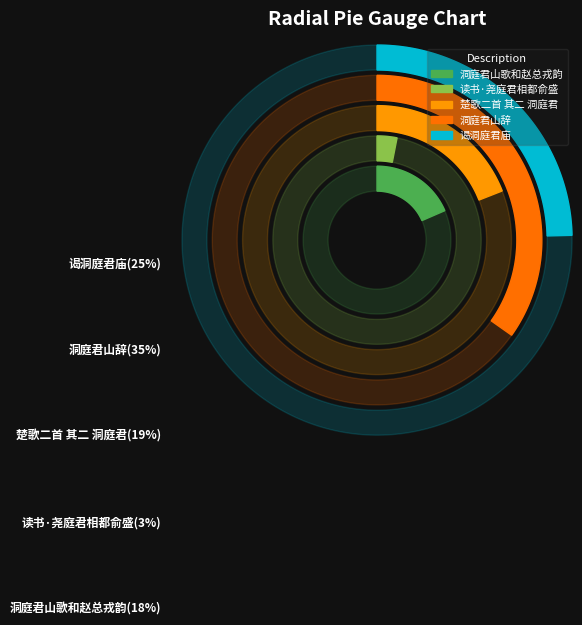

Rank the categories by value from lowest to highest.

读书·尧庭君相都俞盛, 洞庭君山歌和赵总戎韵, 楚歌二首 其二 洞庭君, 谒洞庭君庙, 洞庭君山辞